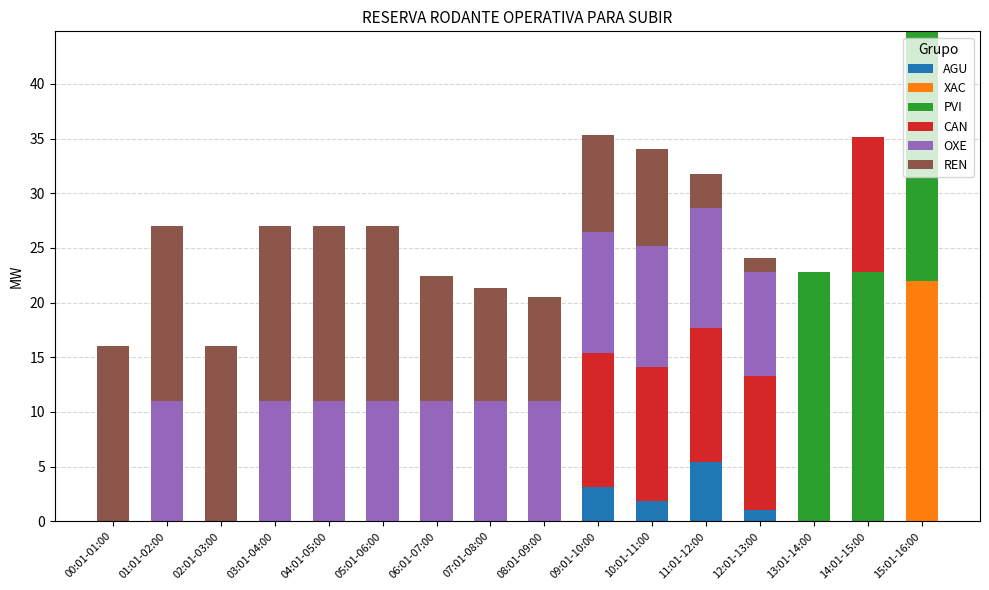

At which category is the sum across all series the highest?

15:01-16:00